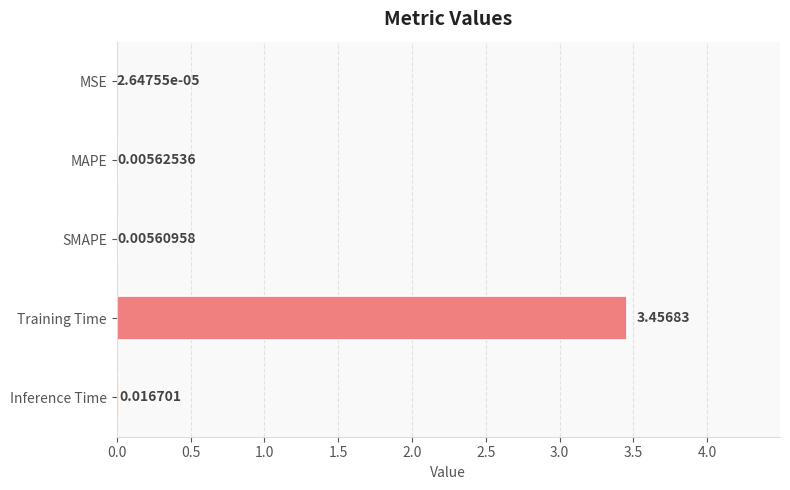

Where is the data nearest to the value 1?

Inference Time